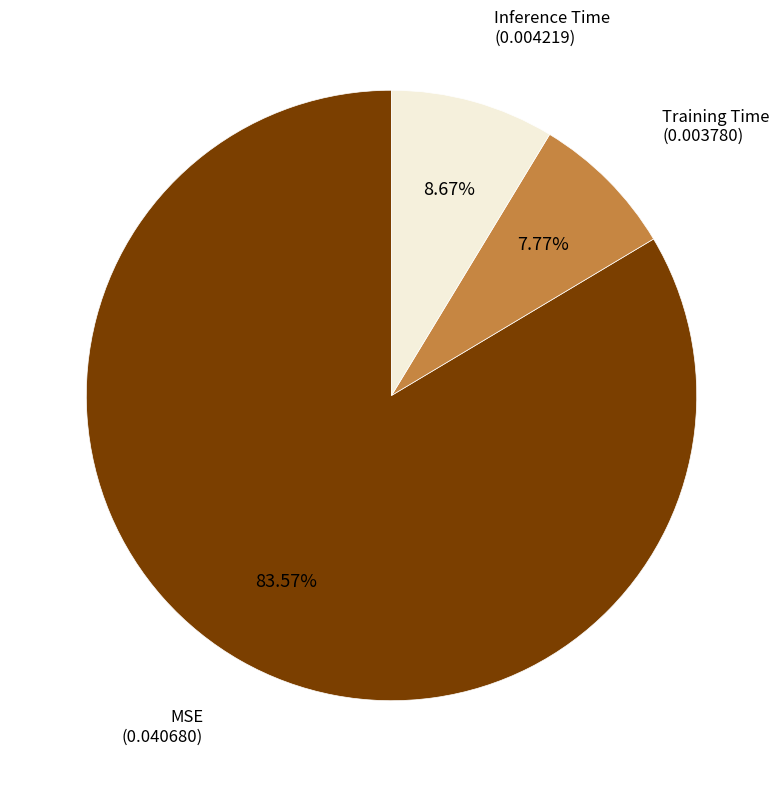

Does Training Time represent more than half of the total?

No